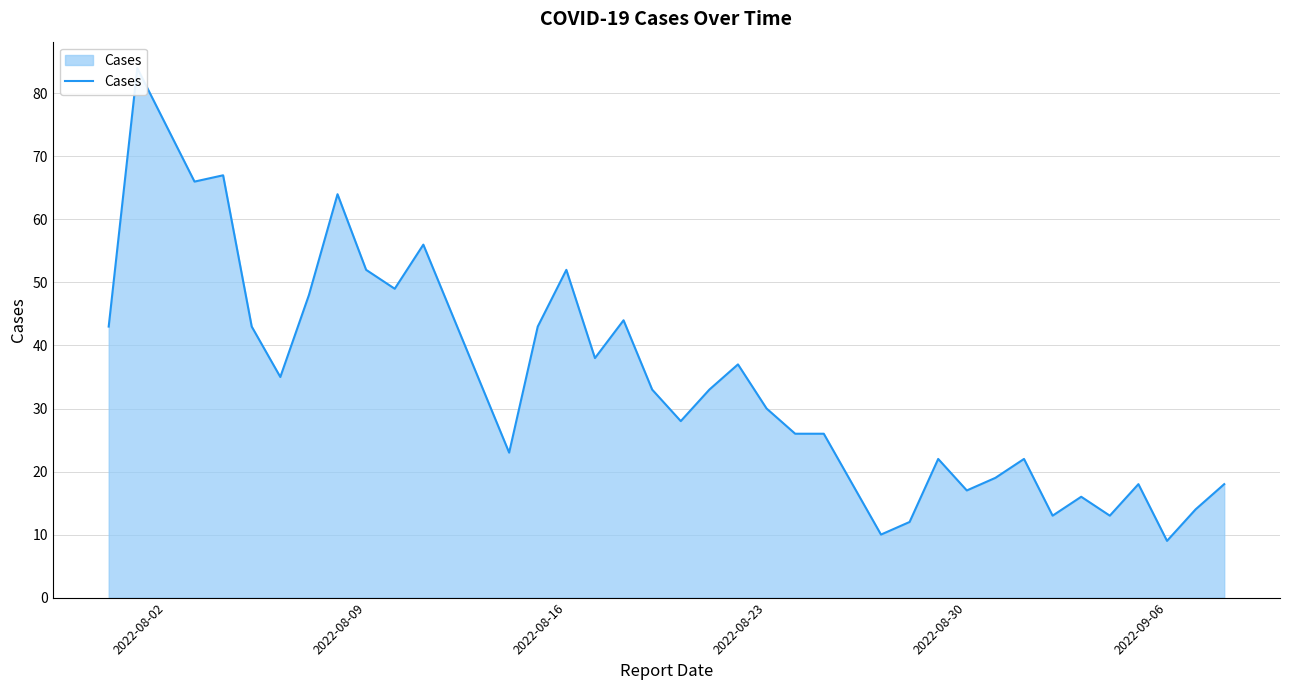

What is the average value?

35